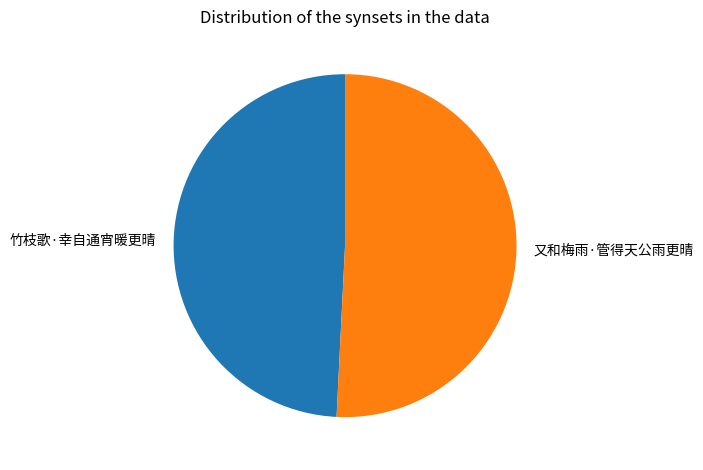

Approximately how many times larger is the value at 竹枝歌·幸自通宵暖更晴 compared to 又和梅雨·管得天公雨更晴?

1.0